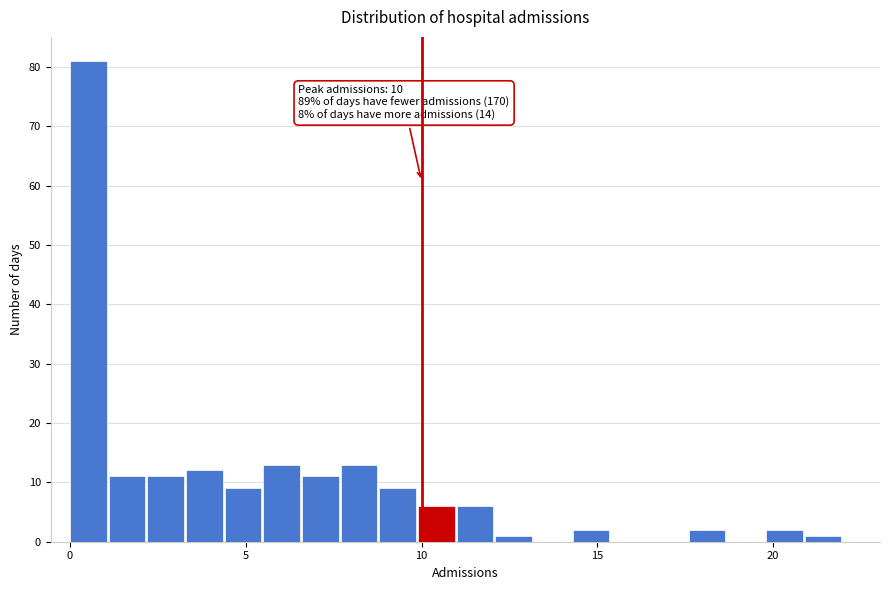

Around what value on the x-axis is the tallest bar? Give the approximate position of its centre, as read against the axis.

0.5